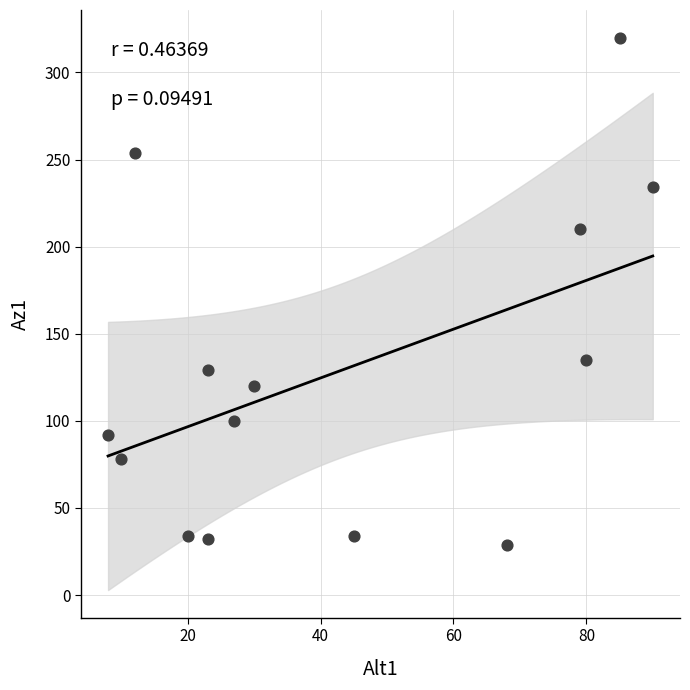

What is the range of Y values (max minus min)?

291